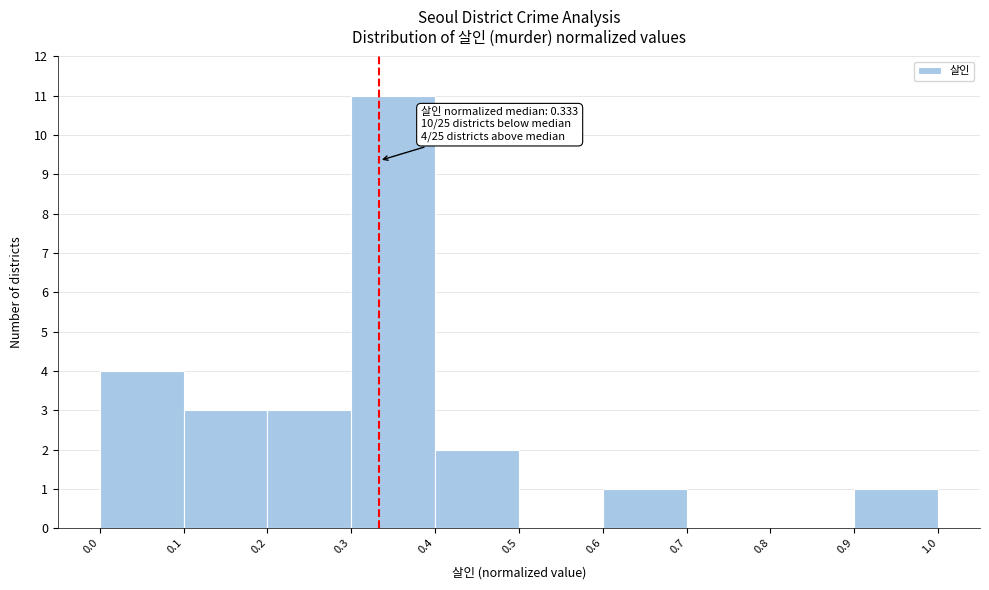

Over which range of the x-axis is the bar tallest?

0.3 to 0.4